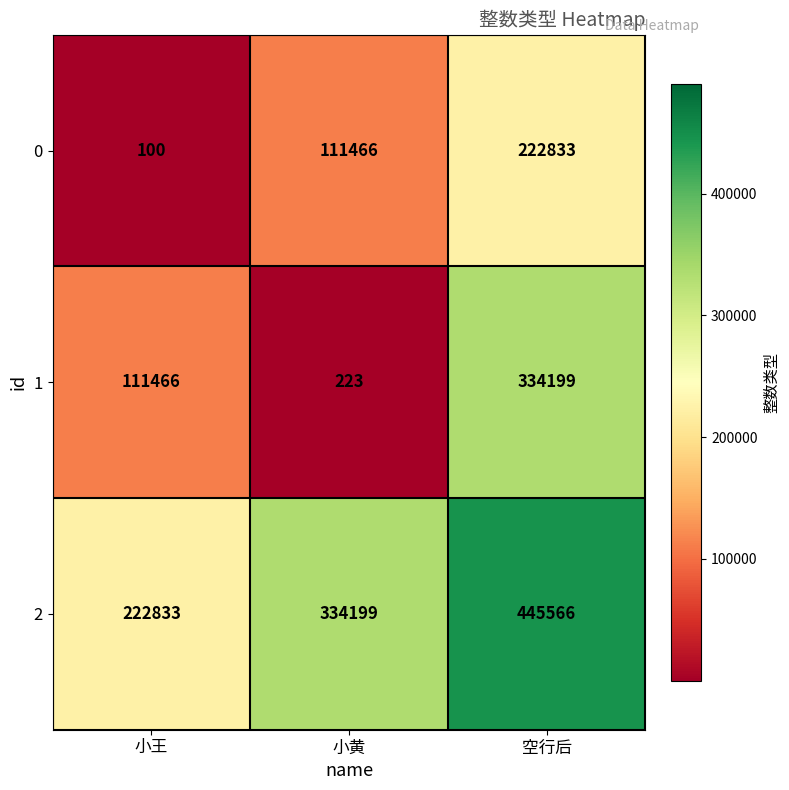

True or false: 0 has a value of 222833 at 空行后.

True